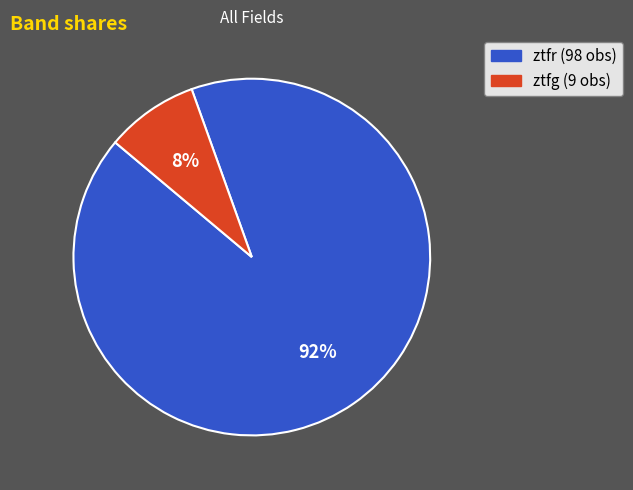

To the nearest percent, what portion does ztfr represent?

92%